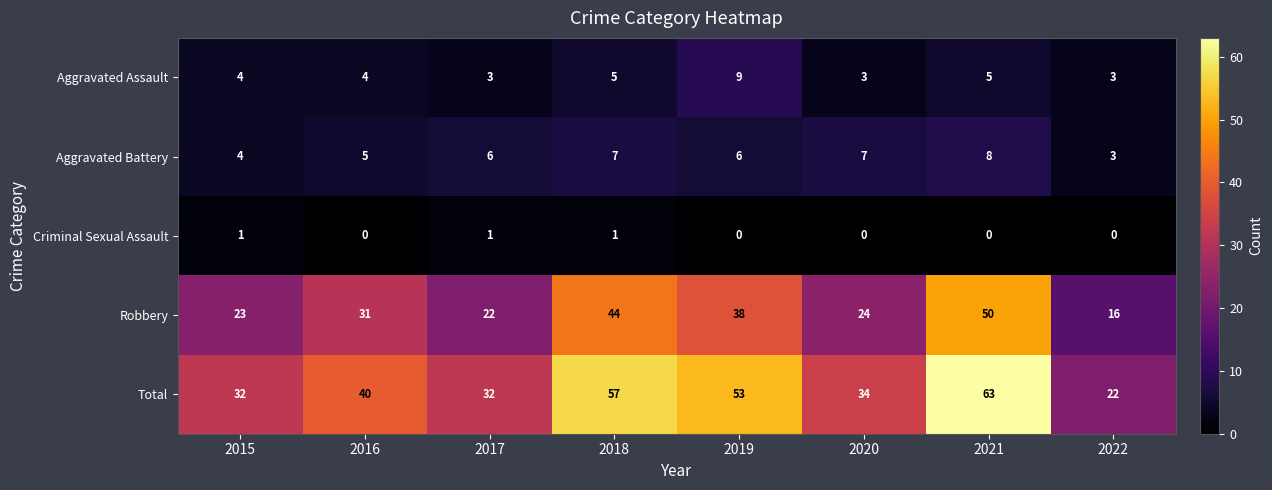

What is the greatest value displayed?

63